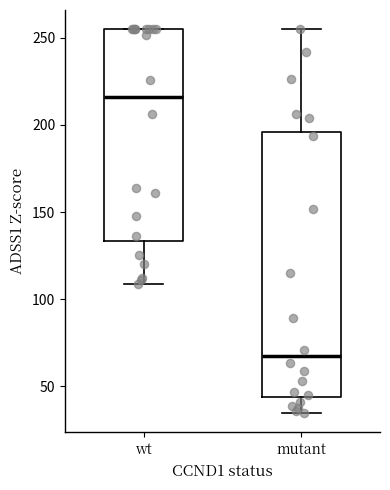

Where is the upper edge of the box for mutant on the y-axis? The values are not printed on the chart, so give them approximately, as read against the axis.

195